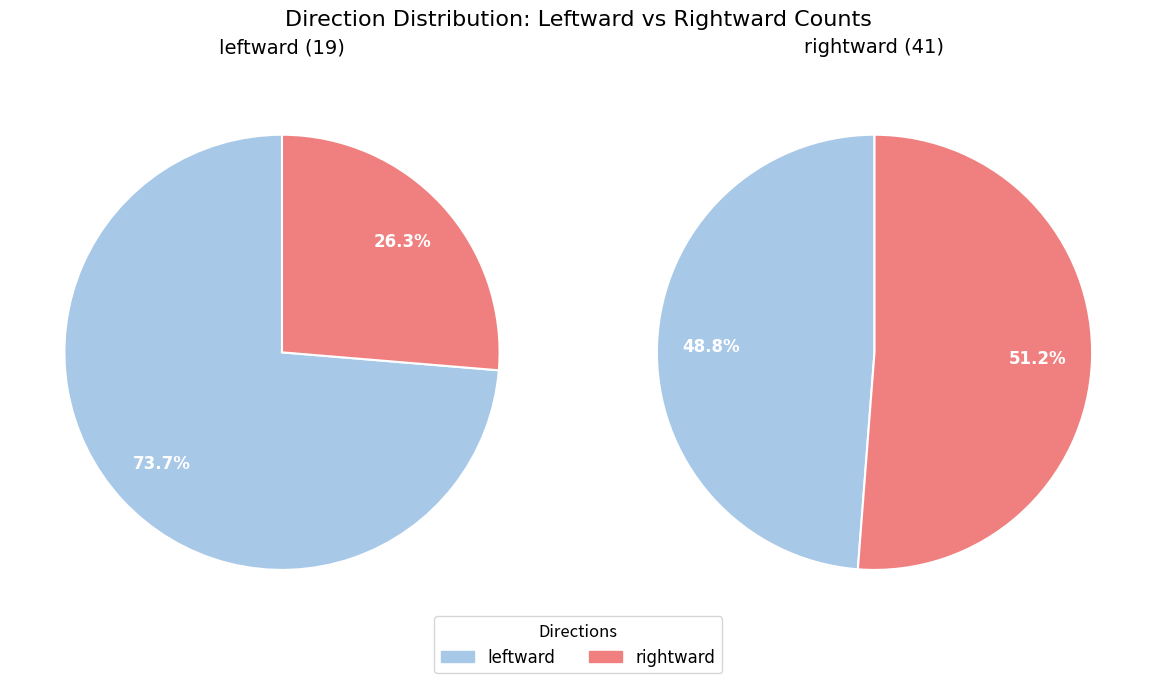

Is it true that rightward is 44% of the pie?

False